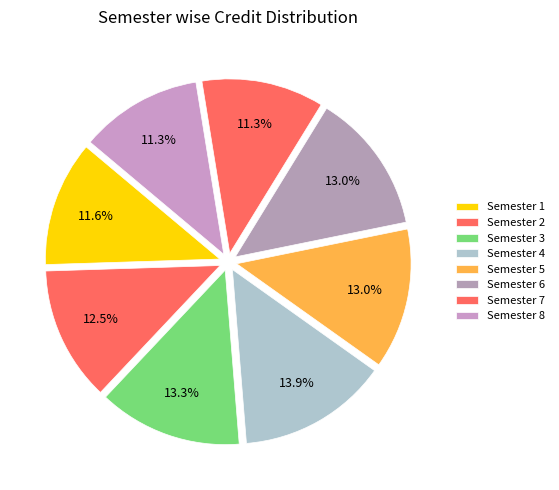

Count the number of slices in the pie.

8